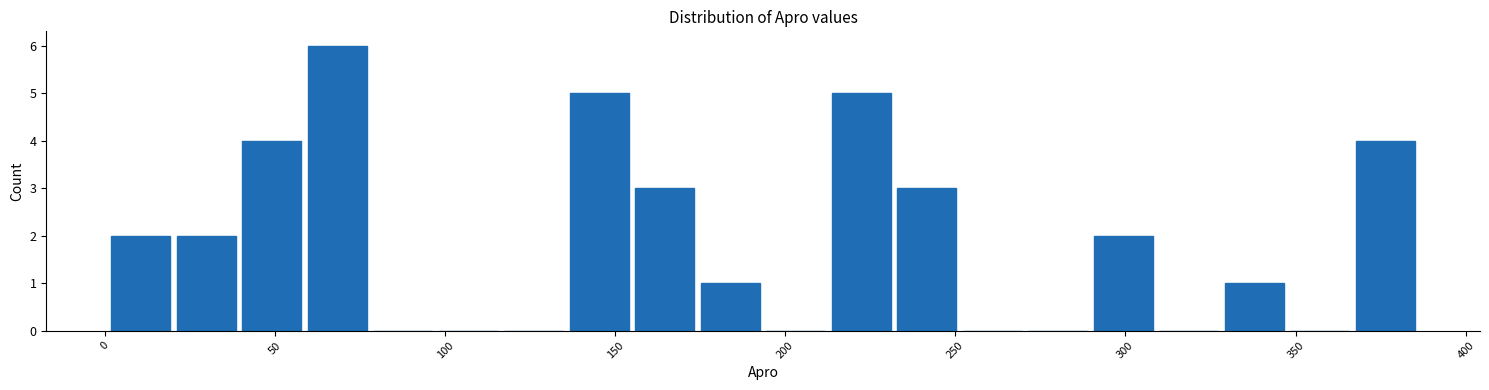

Around what value on the x-axis is the tallest bar? Give the approximate position of its centre, as read against the axis.

70